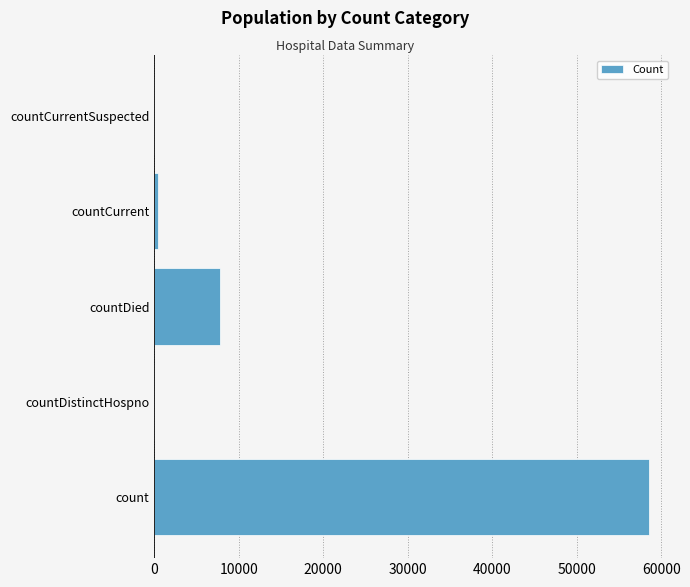

The chart shows a value of 0 at countDistinctHospno. True or false?

True